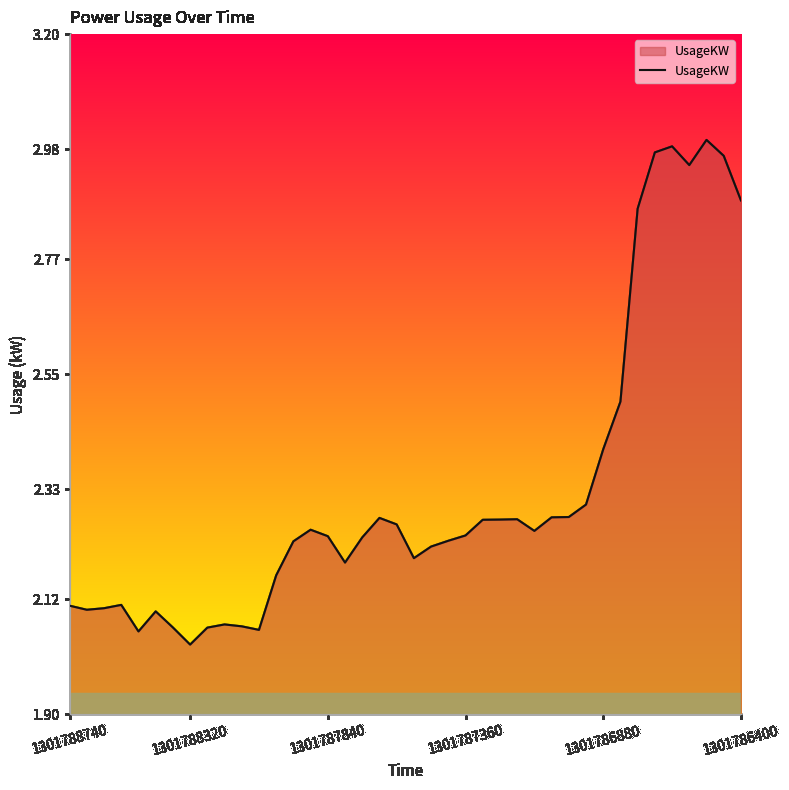

Does the chart have visible grid lines?

No